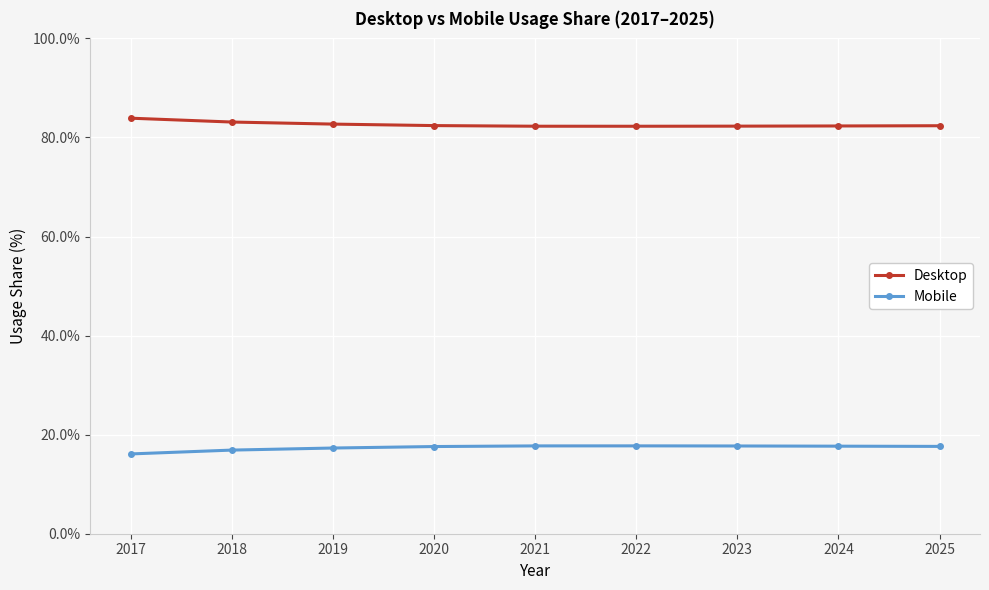

True or false: Mobile has more than 0 points higher than both neighbors.

True